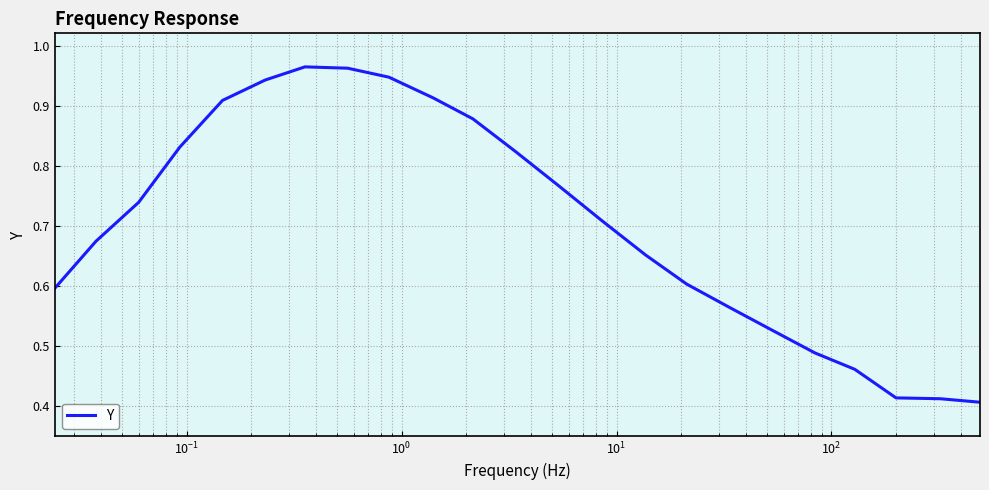

How many lines are shown in the chart?

1